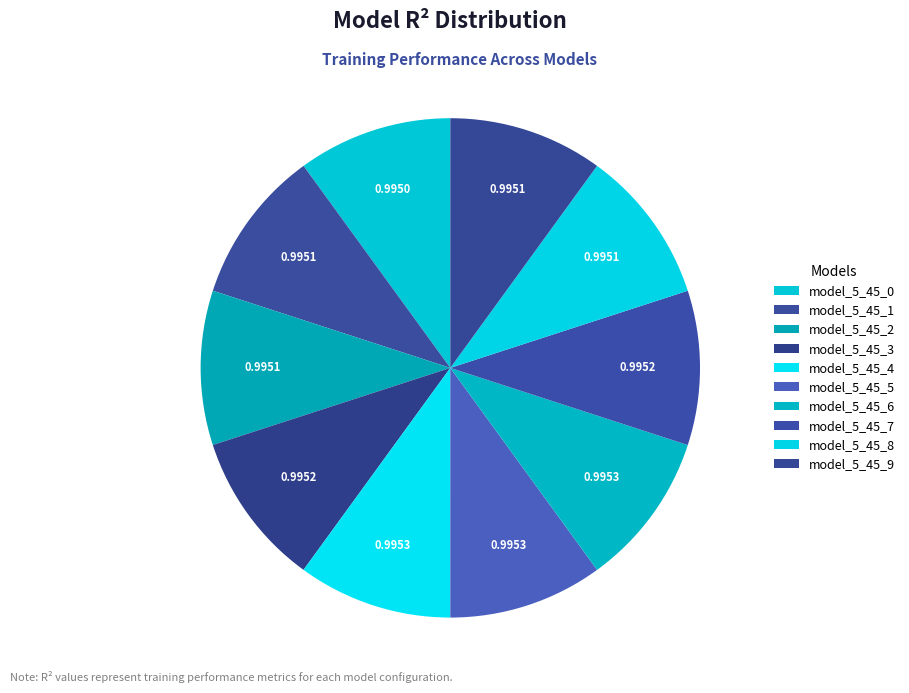

Is model_5_45_0 the majority of the pie?

No